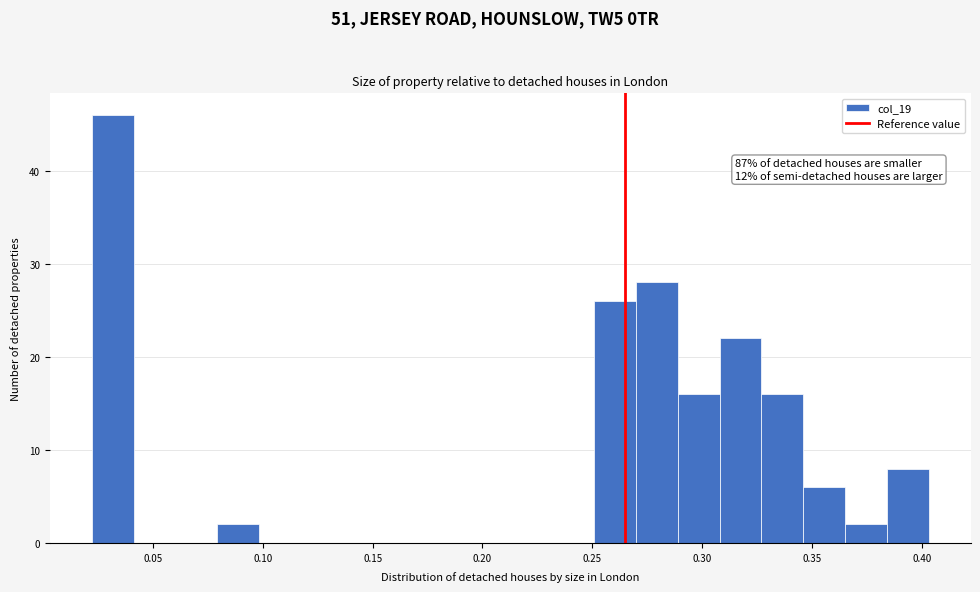

Read against the x-axis, roughly where is the centre of the tallest bar?

0.030